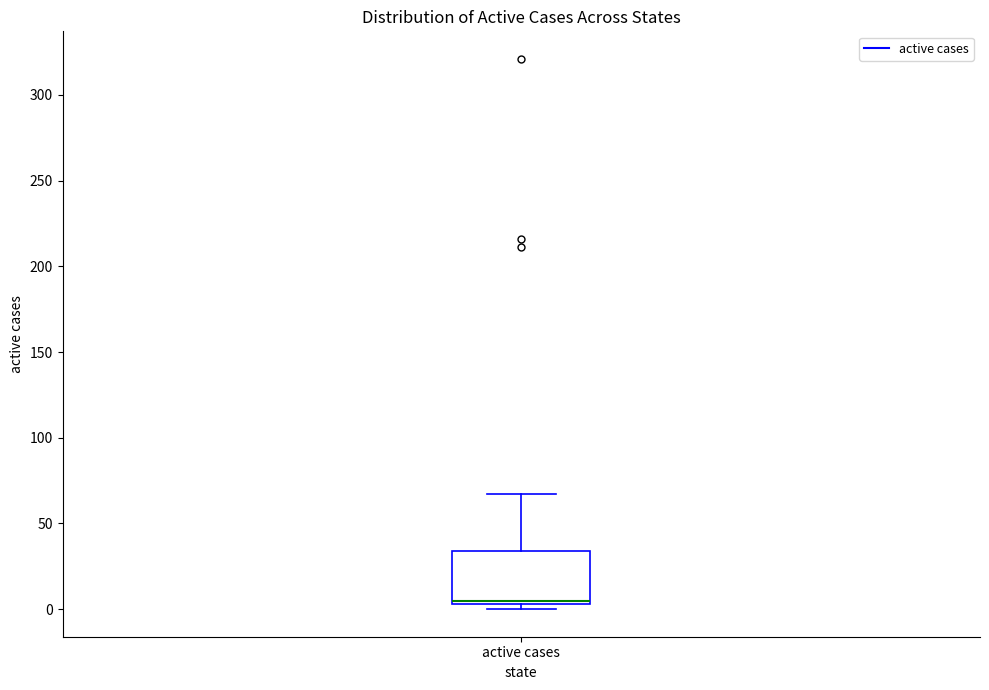

Where is the upper edge of the box for active cases on the y-axis? The values are not printed on the chart, so give them approximately, as read against the axis.

35